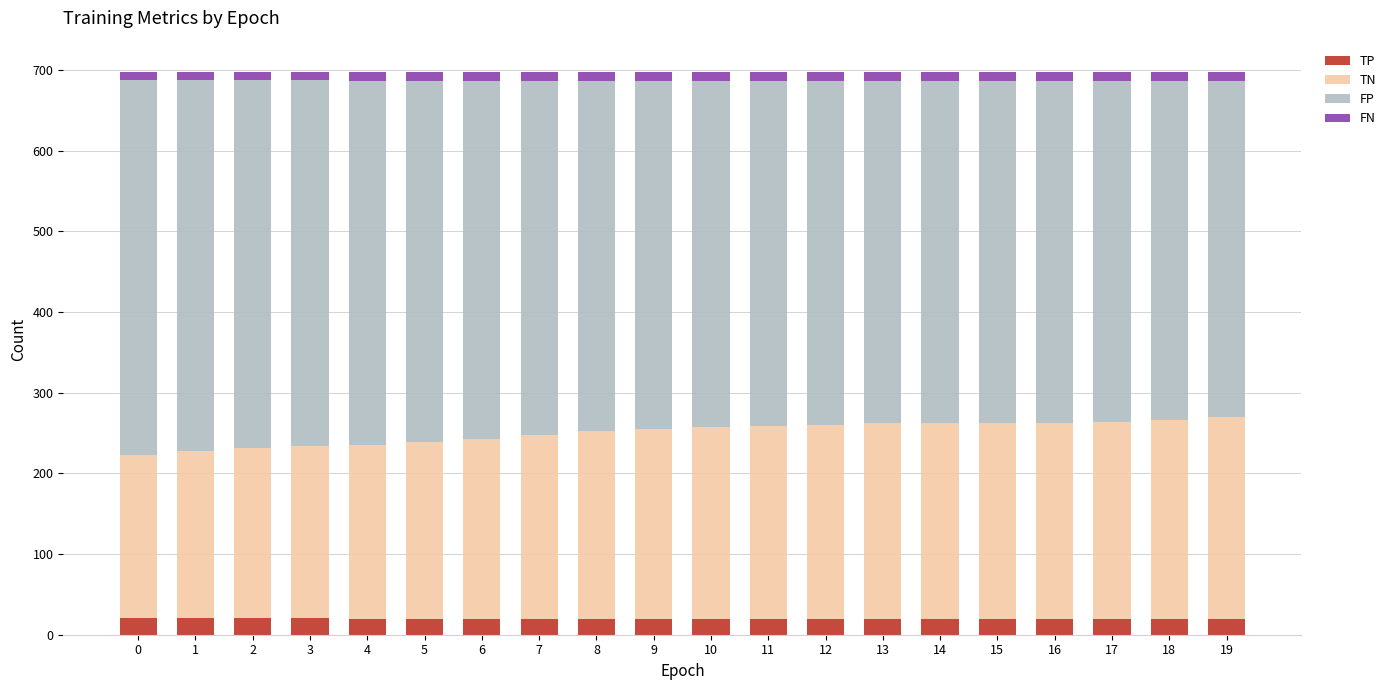

What is the average value of the TP series?

20